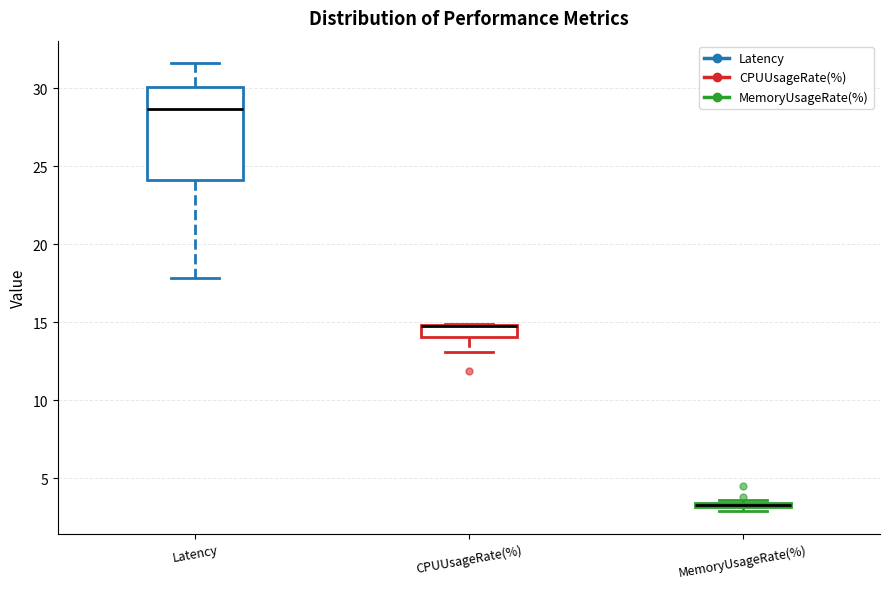

Comparing the boxes themselves (not the whiskers), which one is the tallest?

Latency